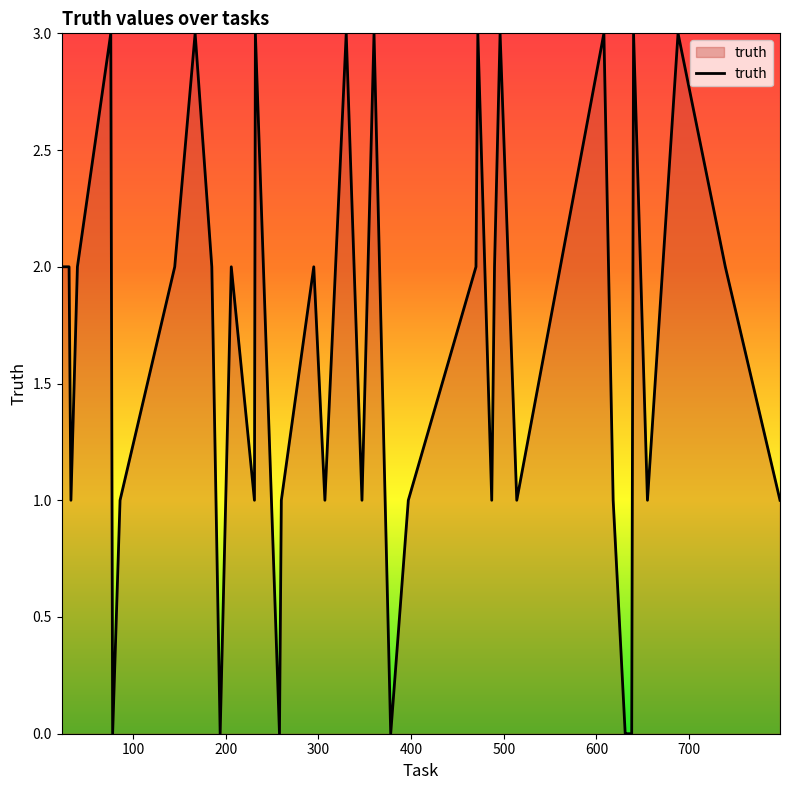

What is the greatest value displayed?

3